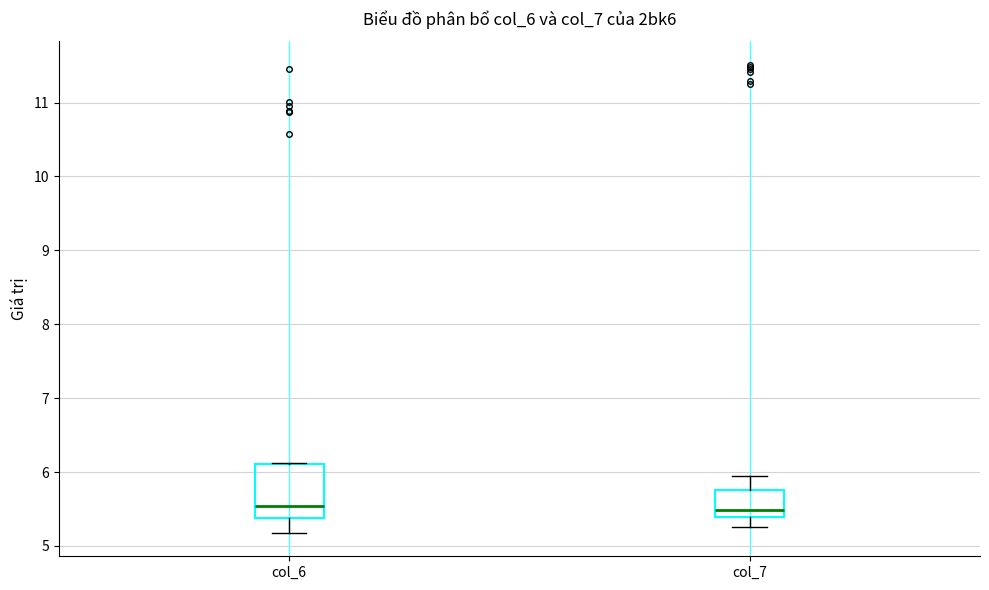

Reading left to right, transcribe this box plot: for each box, give where its median line is, the range the box spans, and where its two whiskers end, as read against the y-axis. The values are not printed on the chart, so give them approximately, as read against the axis.

col_6: median 5.5, box 5.4 to 6.1, whiskers 5.2 to 6.1
col_7: median 5.5, box 5.4 to 5.8, whiskers 5.3 to 5.9